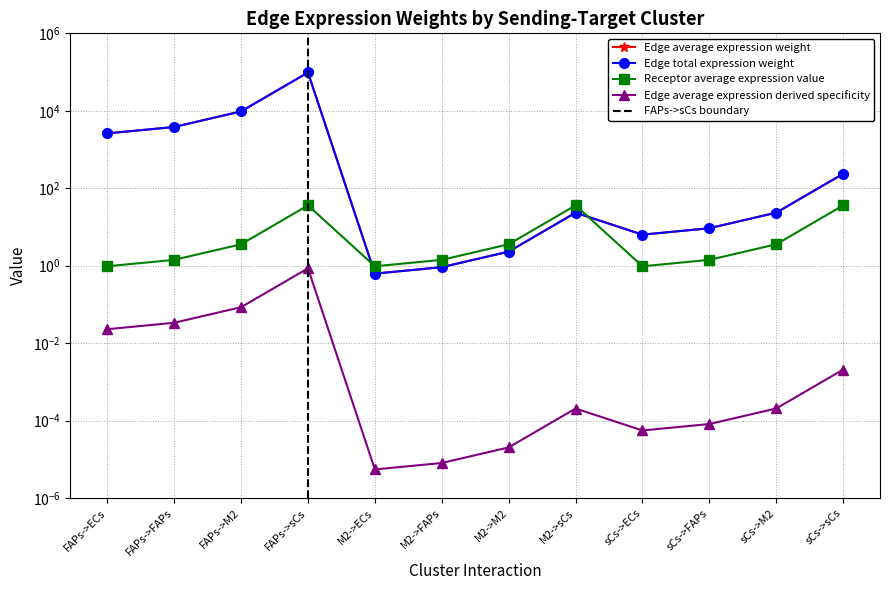

Reading left to right, extract all data points from this chart.

Edge average expression weight: FAPs->ECs=2605.4	FAPs->FAPs=3820.4	FAPs->M2=9642.7	FAPs->sCs=97442.1	M2->ECs=0.6	M2->FAPs=0.9	M2->M2=2.3	M2->sCs=23.3	sCs->ECs=6.3	sCs->FAPs=9.3	sCs->M2=23.4	sCs->sCs=236.7
Edge total expression weight: FAPs->ECs=2605.4	FAPs->FAPs=3820.4	FAPs->M2=9642.7	FAPs->sCs=97442.1	M2->ECs=0.6	M2->FAPs=0.9	M2->M2=2.3	M2->sCs=23.3	sCs->ECs=6.3	sCs->FAPs=9.3	sCs->M2=23.4	sCs->sCs=236.7
Receptor average expression value: FAPs->ECs=1.0	FAPs->FAPs=1.4	FAPs->M2=3.6	FAPs->sCs=36.1	M2->ECs=1.0	M2->FAPs=1.4	M2->M2=3.6	M2->sCs=36.1	sCs->ECs=1.0	sCs->FAPs=1.4	sCs->M2=3.6	sCs->sCs=36.1
Edge average expression derived specificity: FAPs->ECs=0.0	FAPs->FAPs=0.0	FAPs->M2=0.1	FAPs->sCs=0.9	M2->ECs=0.0	M2->FAPs=0.0	M2->M2=0.0	M2->sCs=0.0	sCs->ECs=0.0	sCs->FAPs=0.0	sCs->M2=0.0	sCs->sCs=0.0